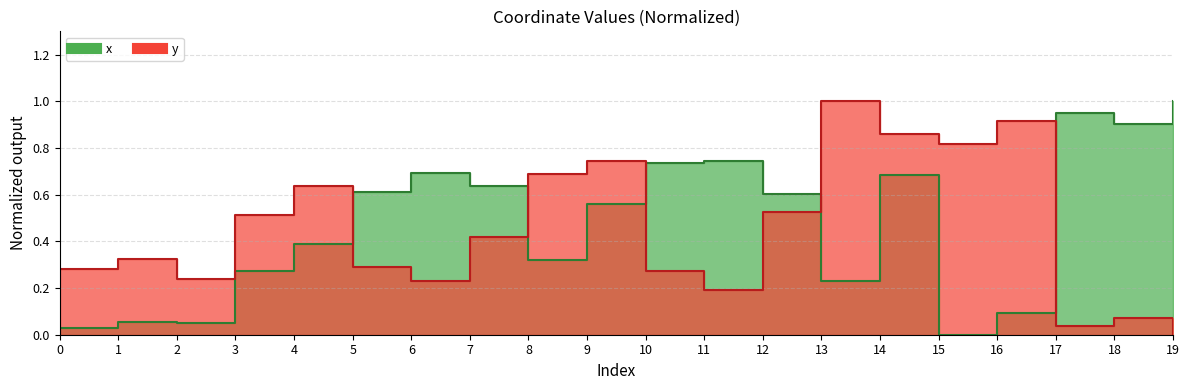

What are all the series names shown in the legend?

x, y